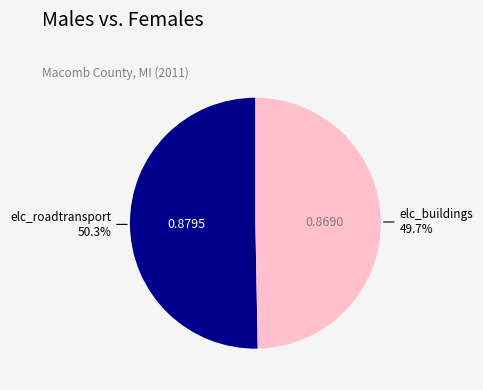

Does any single category account for the majority?

Yes